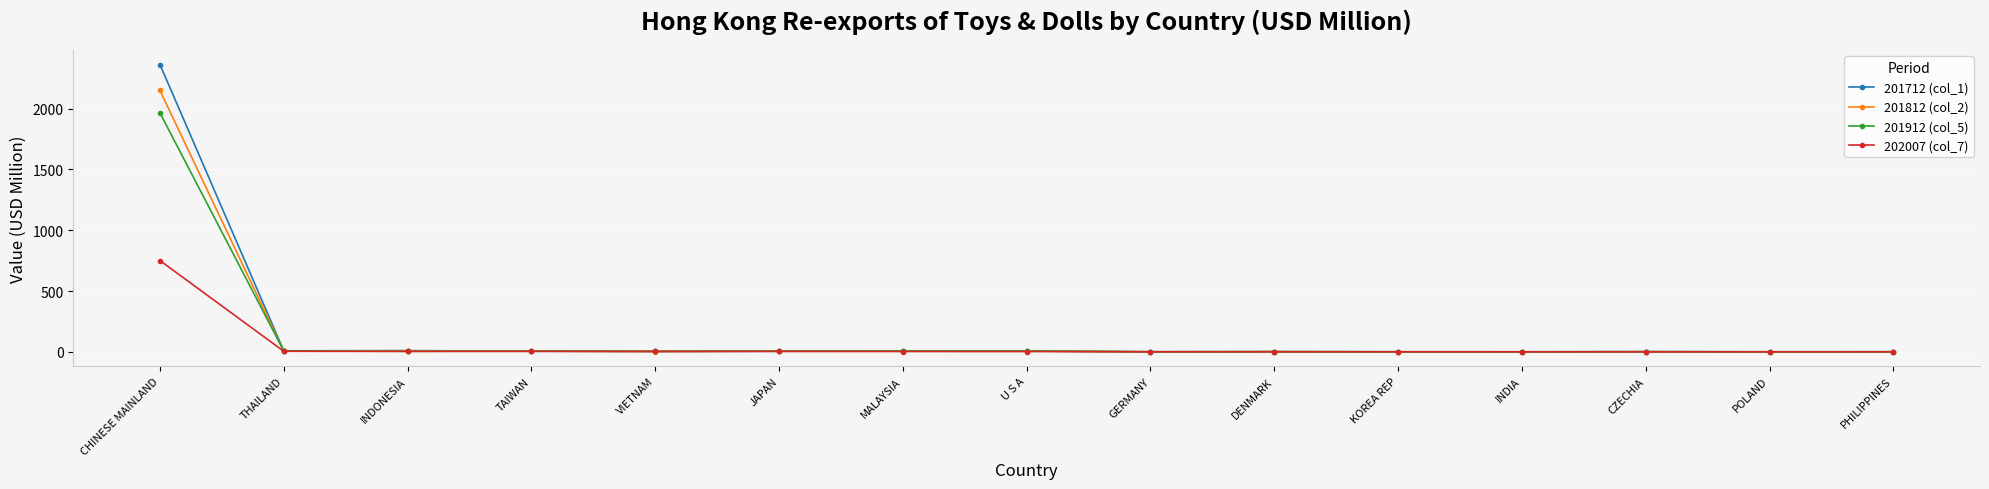

Read the 201812 (col_2) value at CHINESE MAINLAND.

2149.4